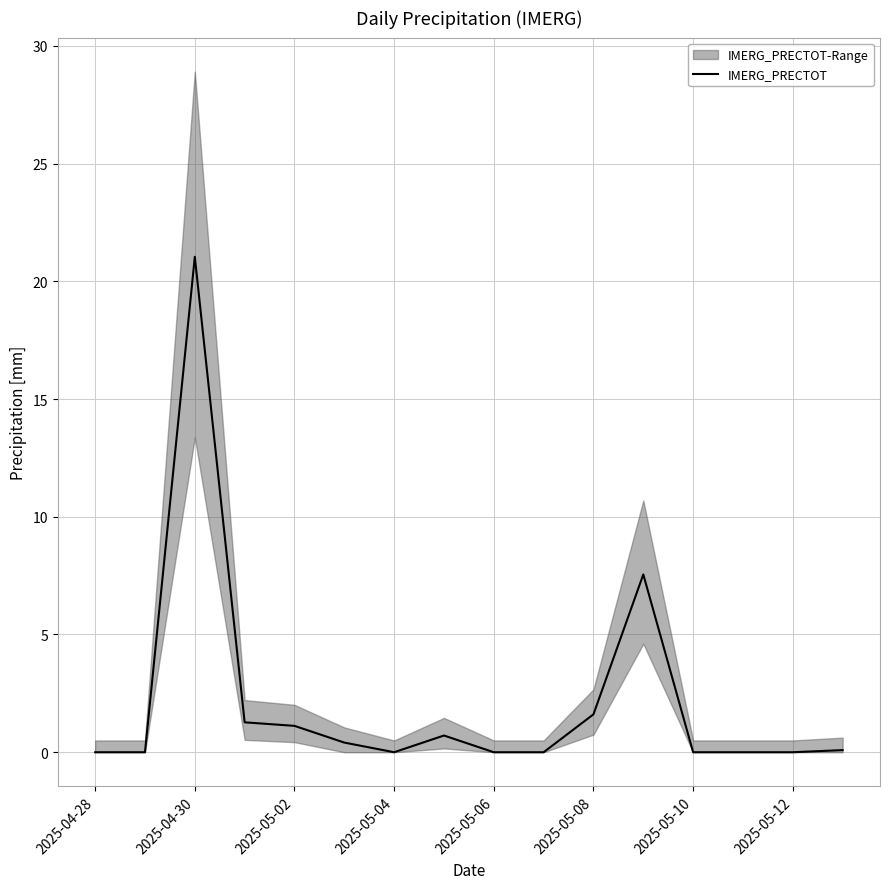

Is it true that IMERG_PRECTOT equals 0.0 at 2025-04-28?

True